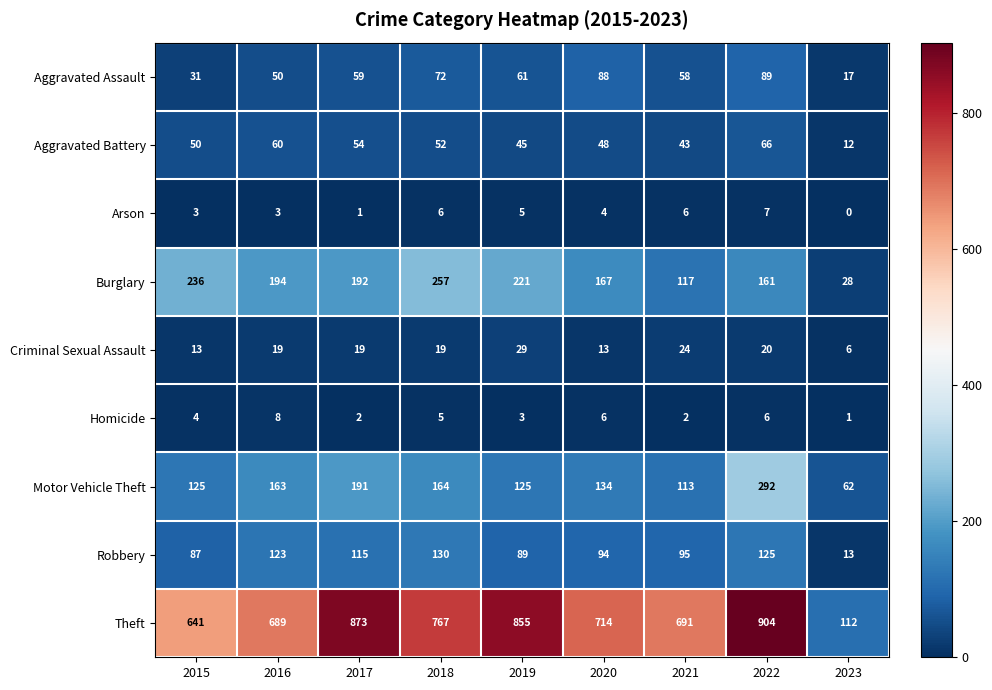

Is it true that Robbery equals 130 at 2018?

True